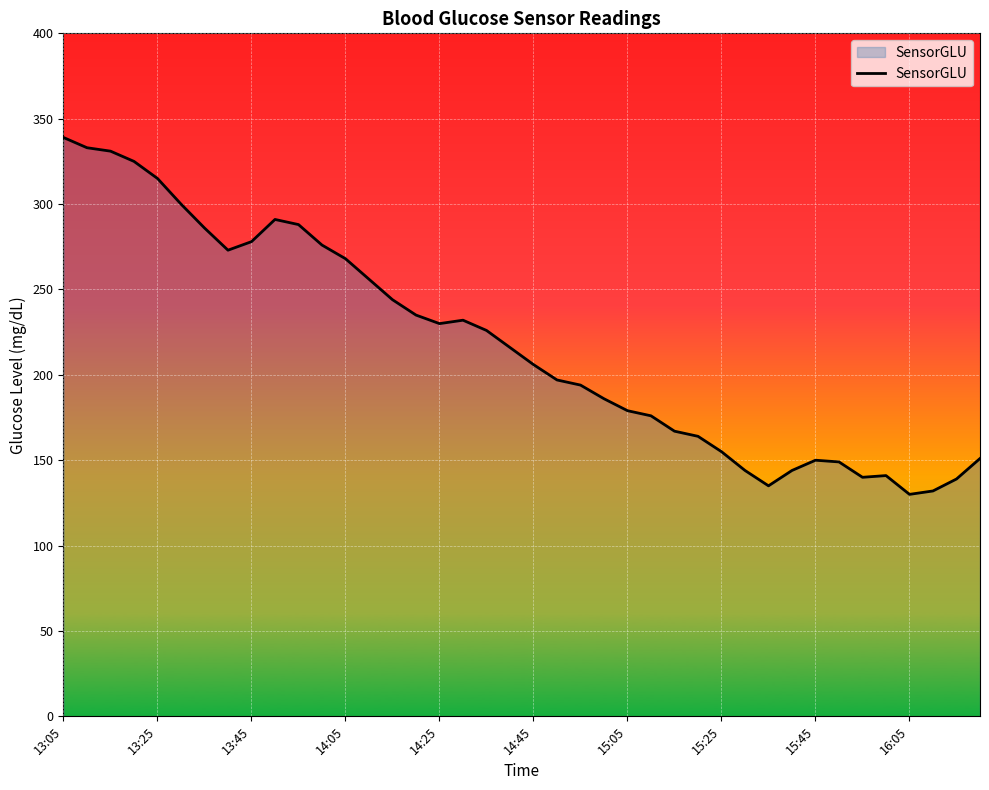

How many series are shown in this chart?

1